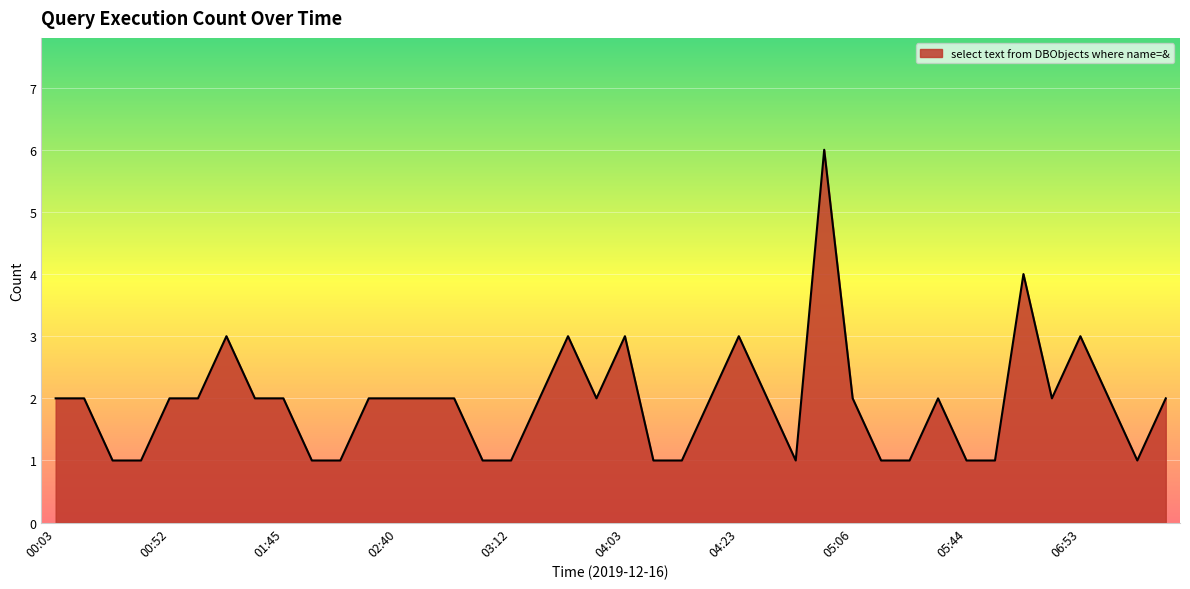

True or false: there are more than 0 points higher than both neighbors.

True